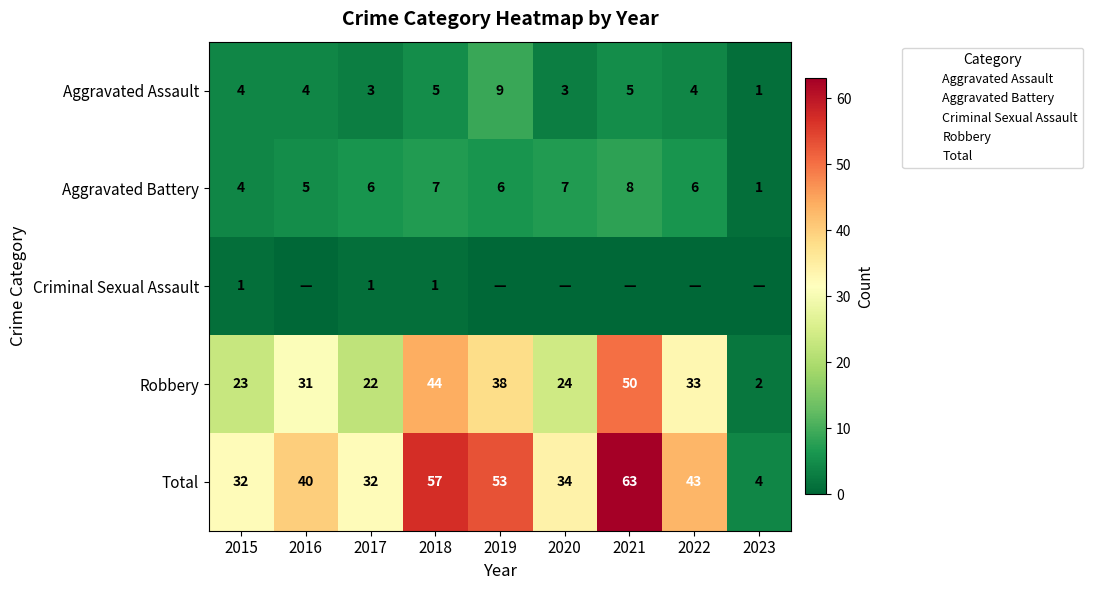

How many data points in Robbery are above 31?

4